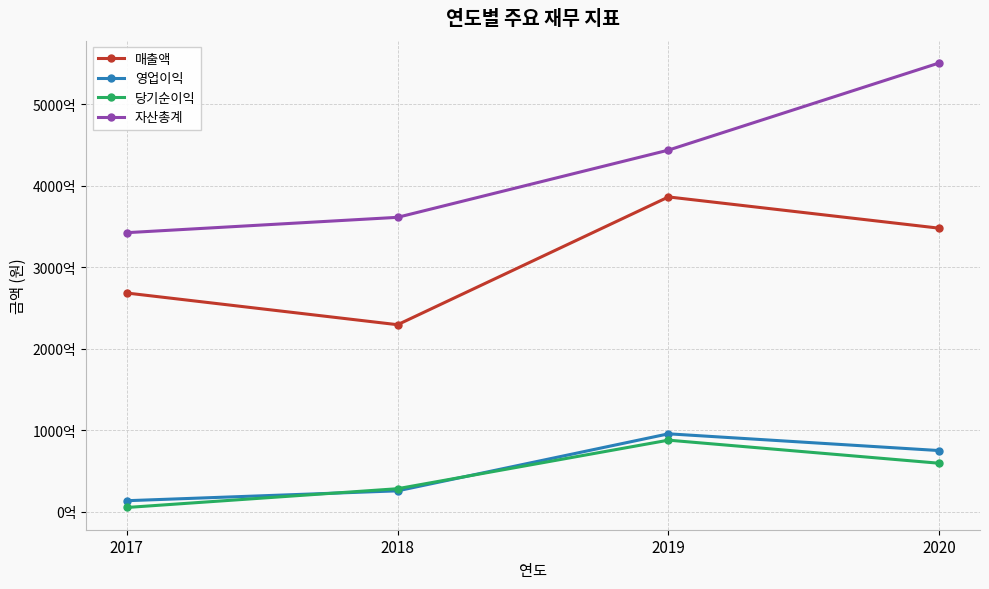

Which series changed the most between 2017 and 2018?

매출액